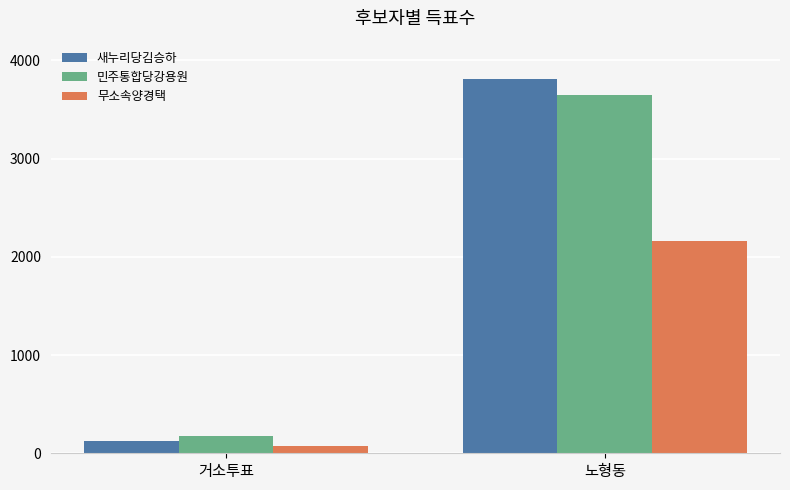

Reading right to left, list all the values displayed in this chart.

새누리당김승하: 노형동=3811	거소투표=128
민주통합당강용원: 노형동=3649	거소투표=172
무소속양경택: 노형동=2158	거소투표=71